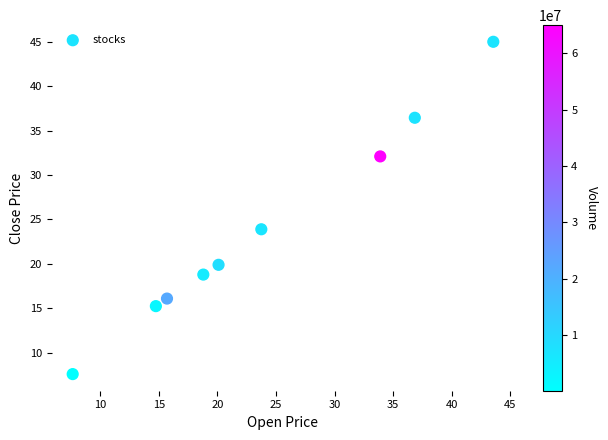

What Y value in the scatter plot is closest to 26?

23.9